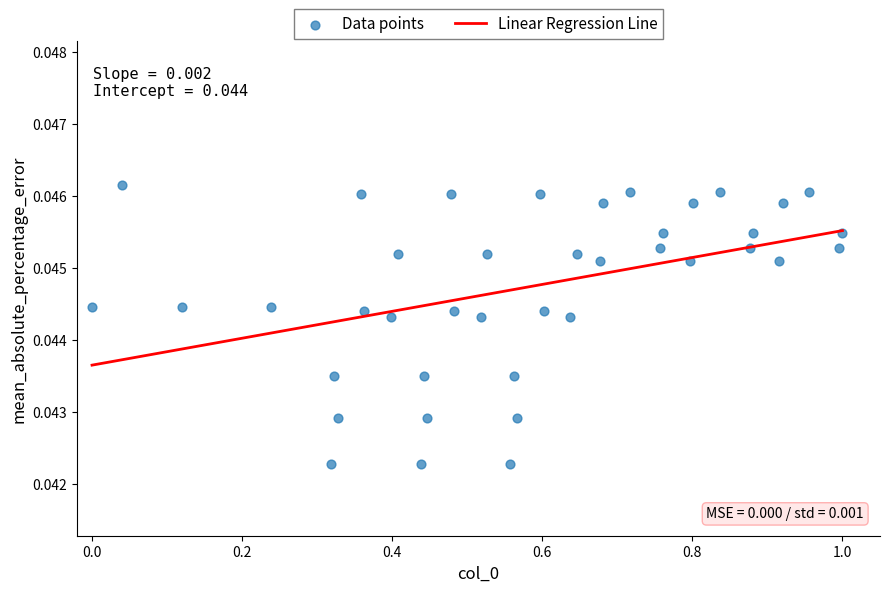

What is the range of X values (max minus min)?

1.0